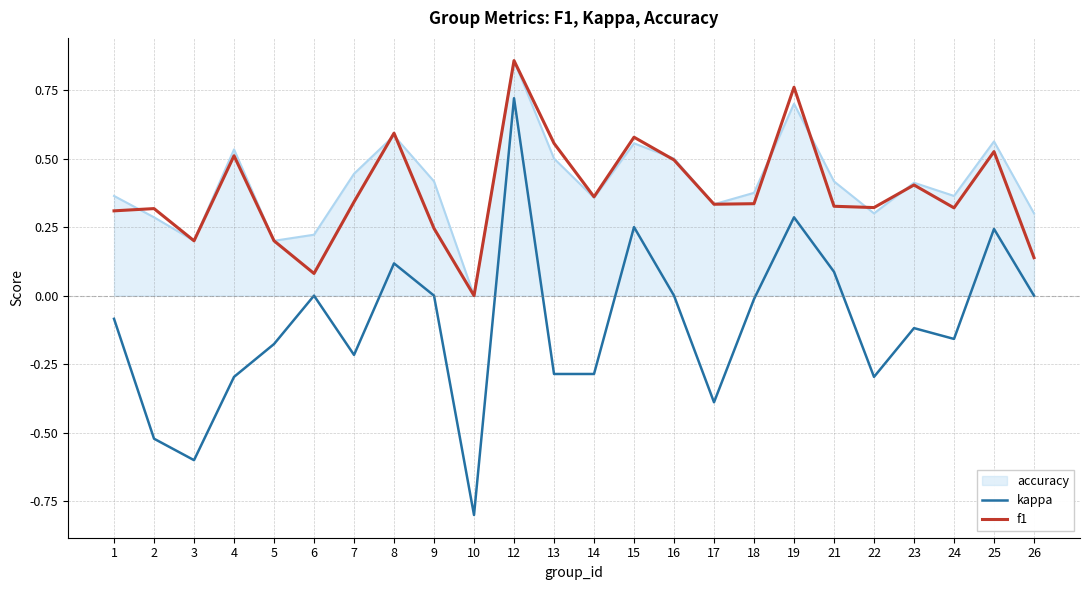

Is the value of f1 at 26 greater than the value of kappa at 9?

Yes